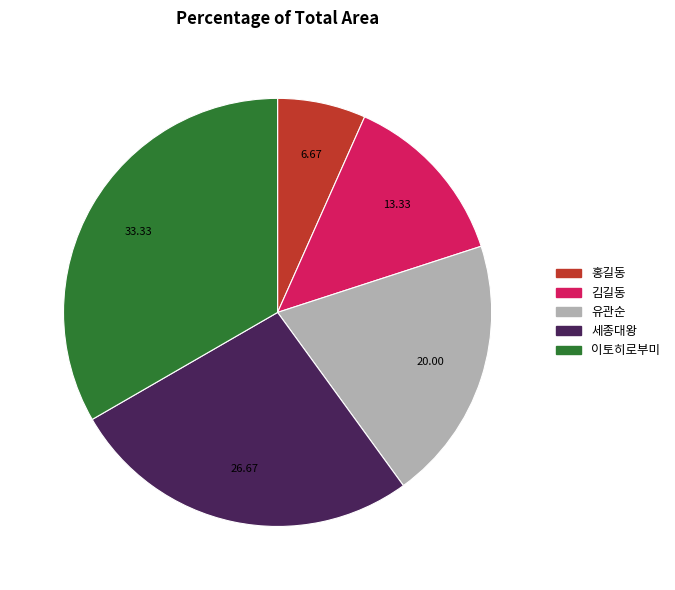

Is there any slice that represents more than half of the pie?

No